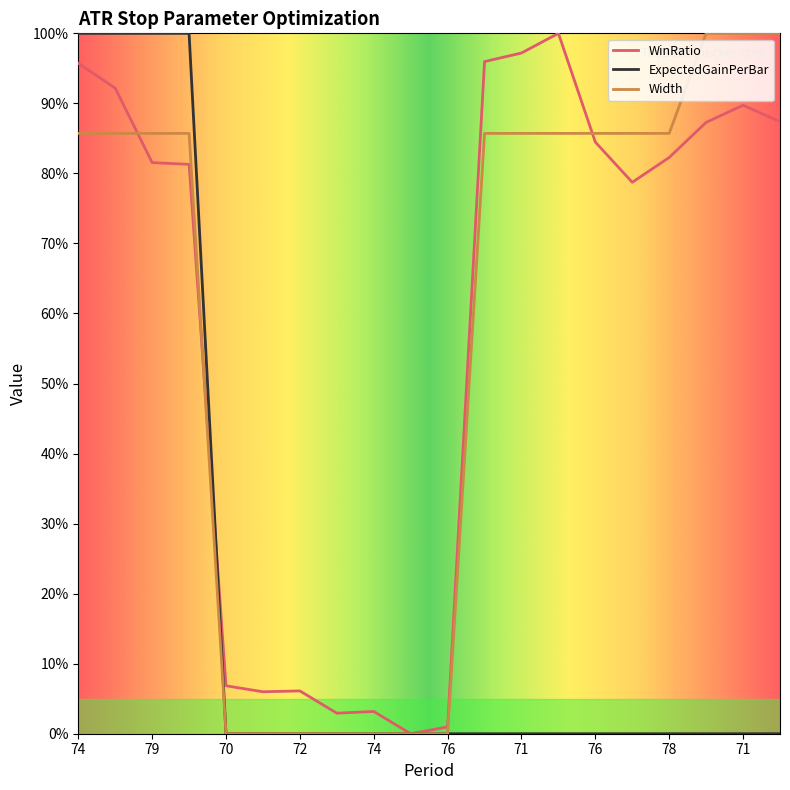

Which category has the highest value in the ExpectedGainPerBar series?

74